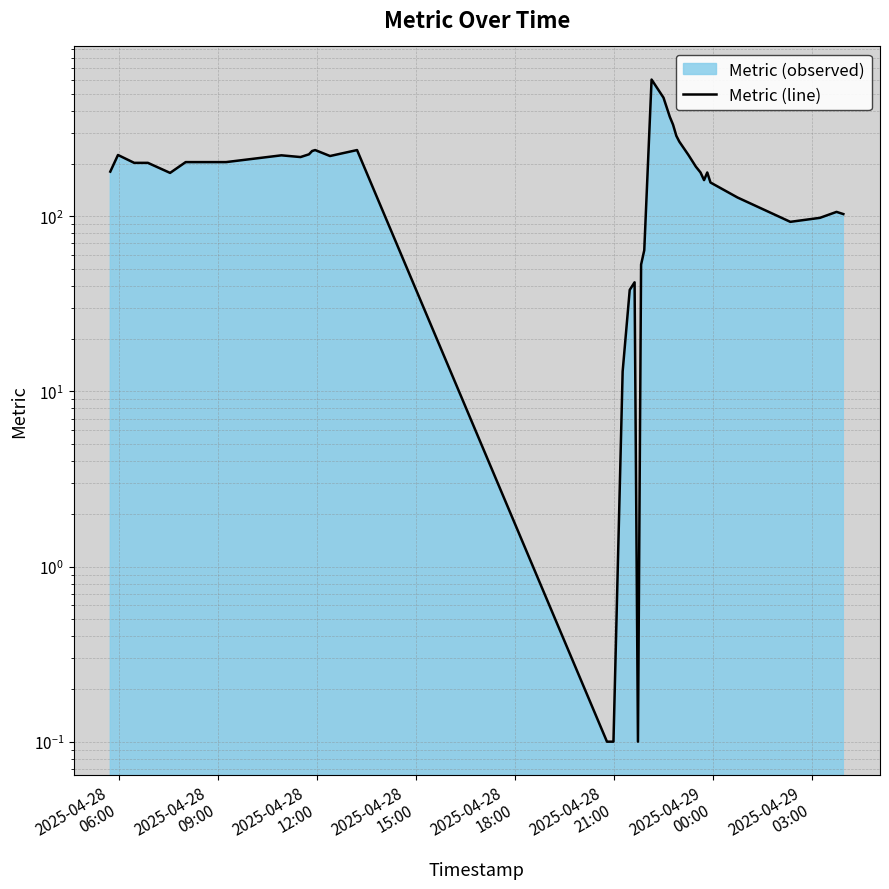

What is the difference between the maximum and minimum values?

603.9